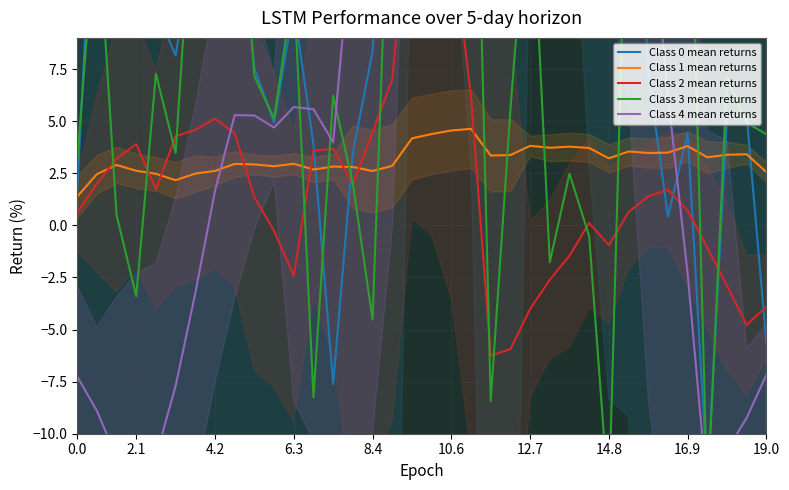

True or false: Class 4 mean returns has more than 2 points higher than both neighbors.

True